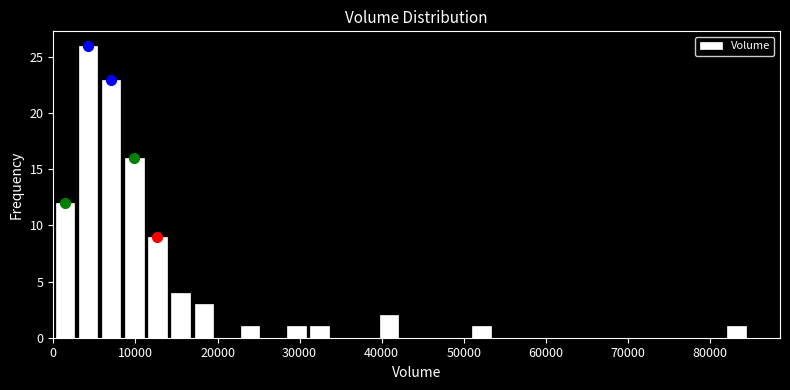

Around what value on the x-axis is the tallest bar? Give the approximate position of its centre, as read against the axis.

4000